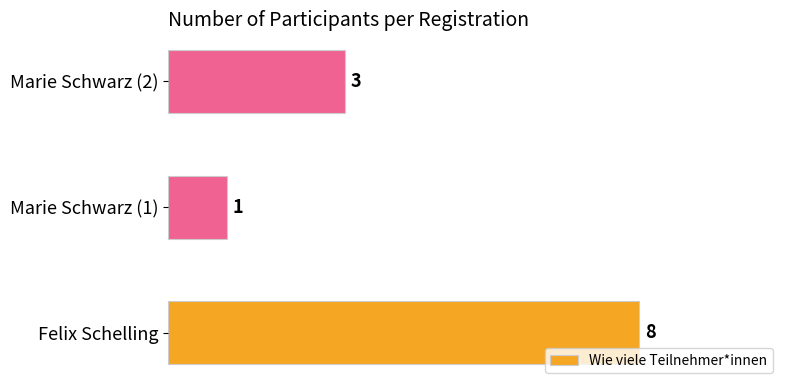

Are the bars horizontal?

Yes